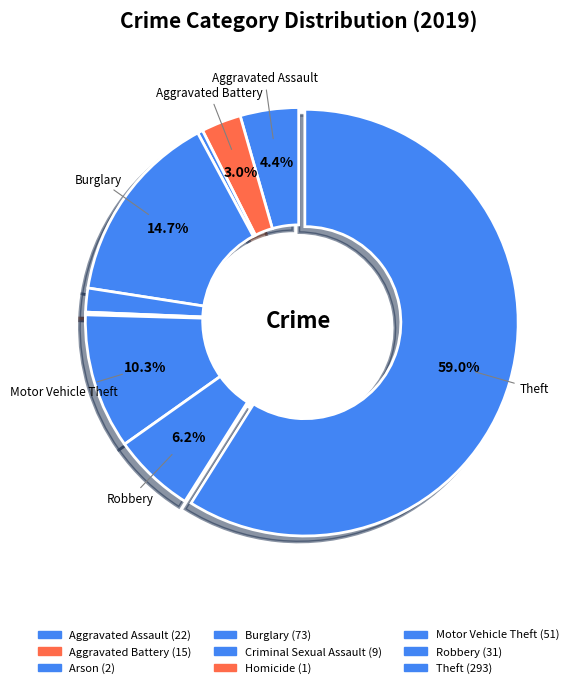

True or false: Criminal Sexual Assault accounts for 2% of the total.

True